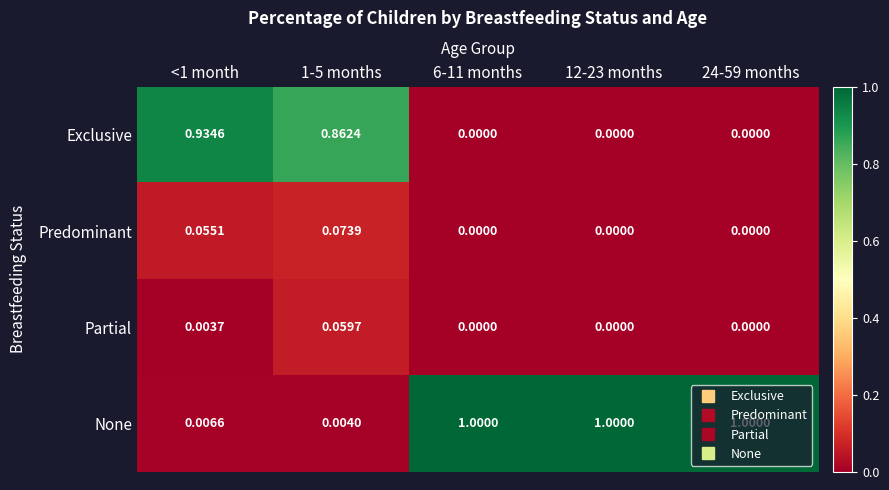

List the series in order of their peak value, highest first.

None, Exclusive, Predominant, Partial